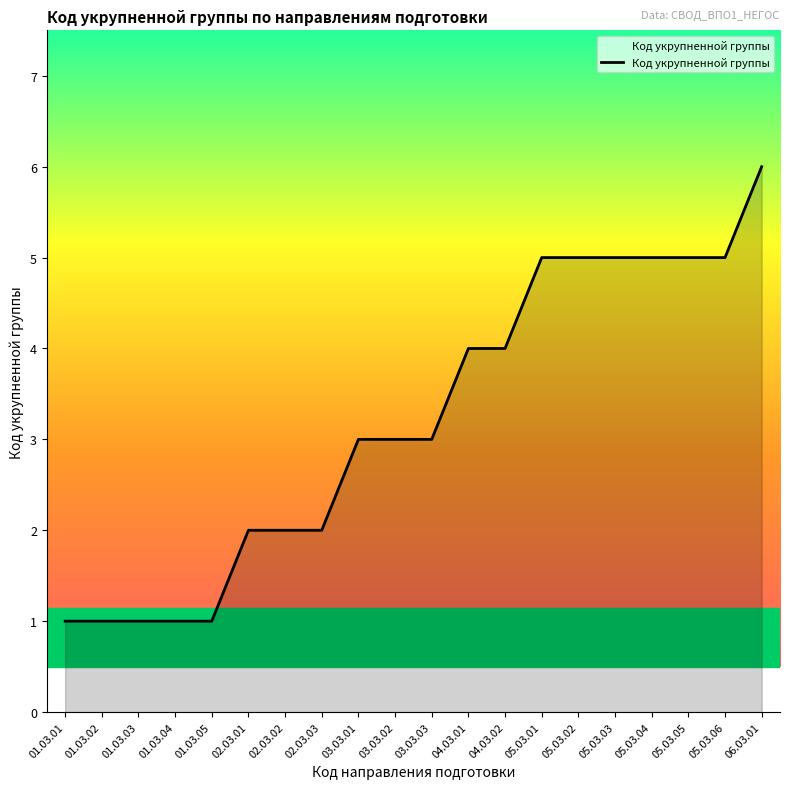

What is the greatest value displayed?

6